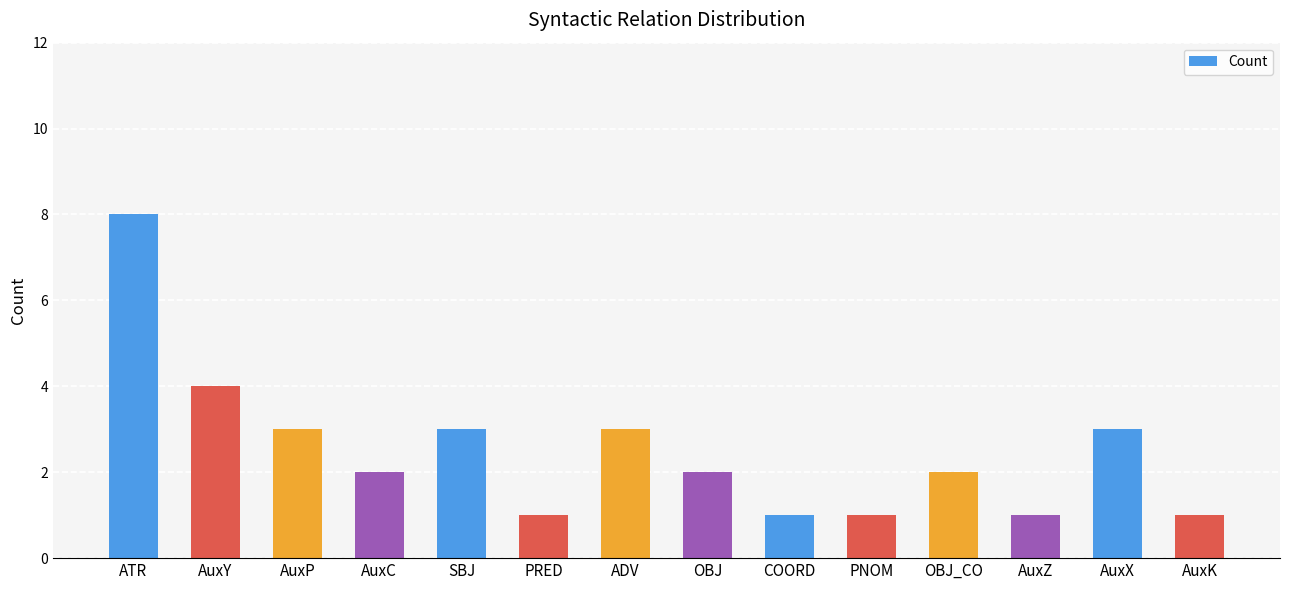

How many series are shown in this chart?

1